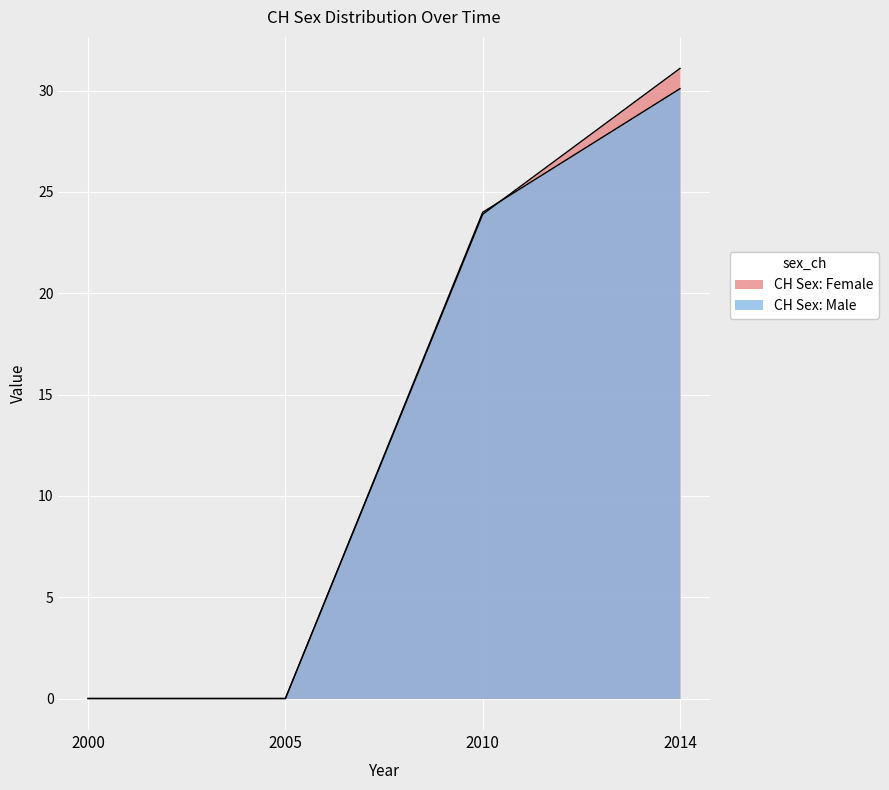

Is it true that CH Sex: Male equals 24.0 at 2010?

True